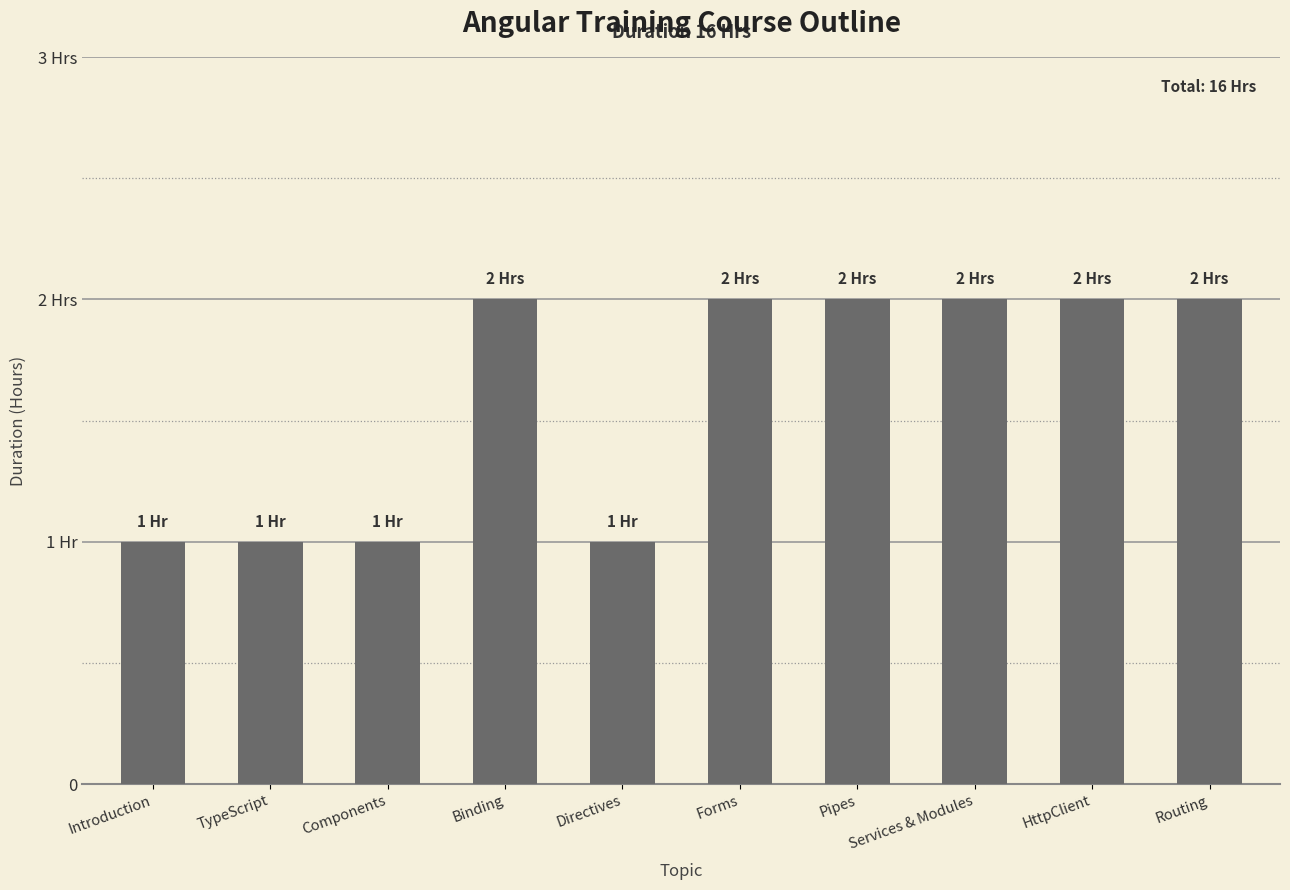

What is the sum of the values at Introduction and TypeScript?

2